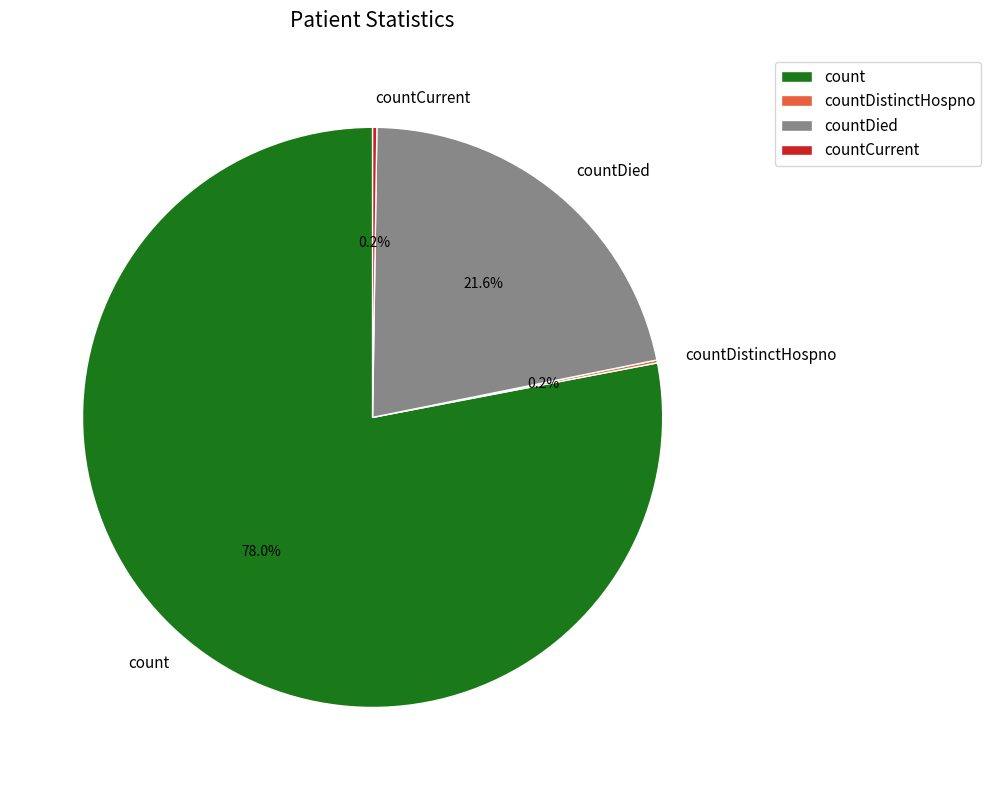

To the nearest percent, what is the difference between the largest and smallest slice percentages?

78%